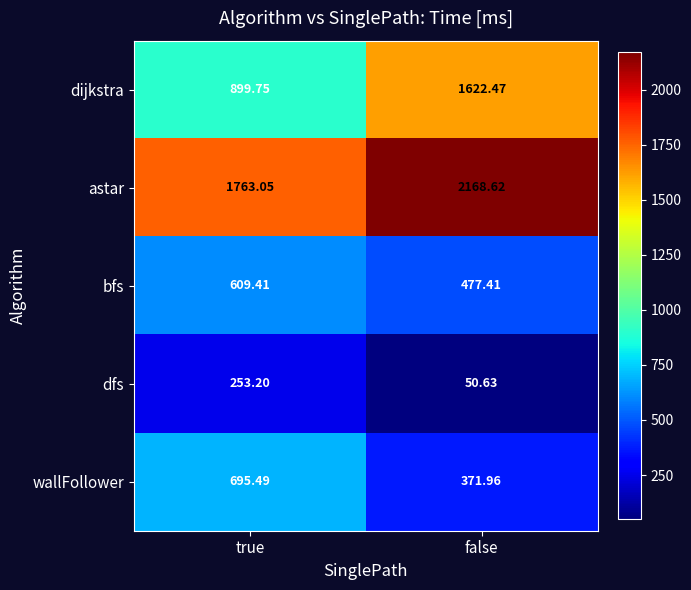

Which series has the largest total across all categories?

astar